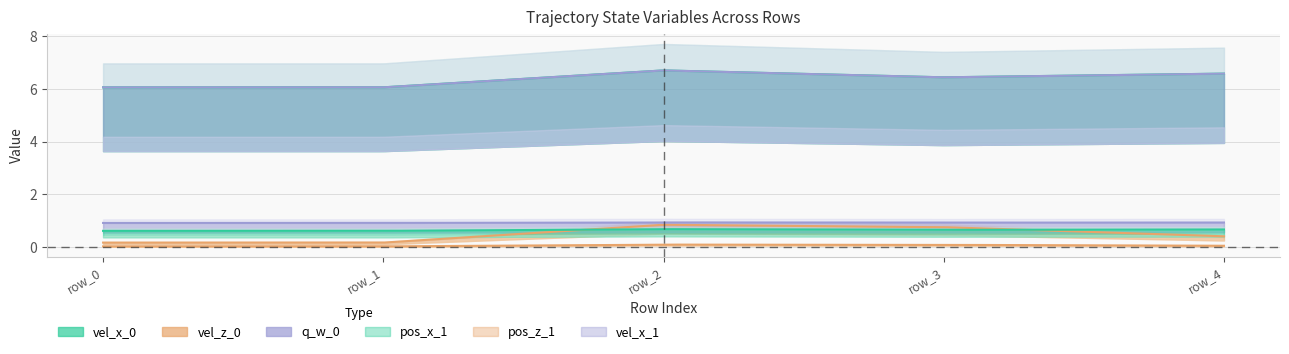

Where is the first local maximum for pos_x_1?

row_2